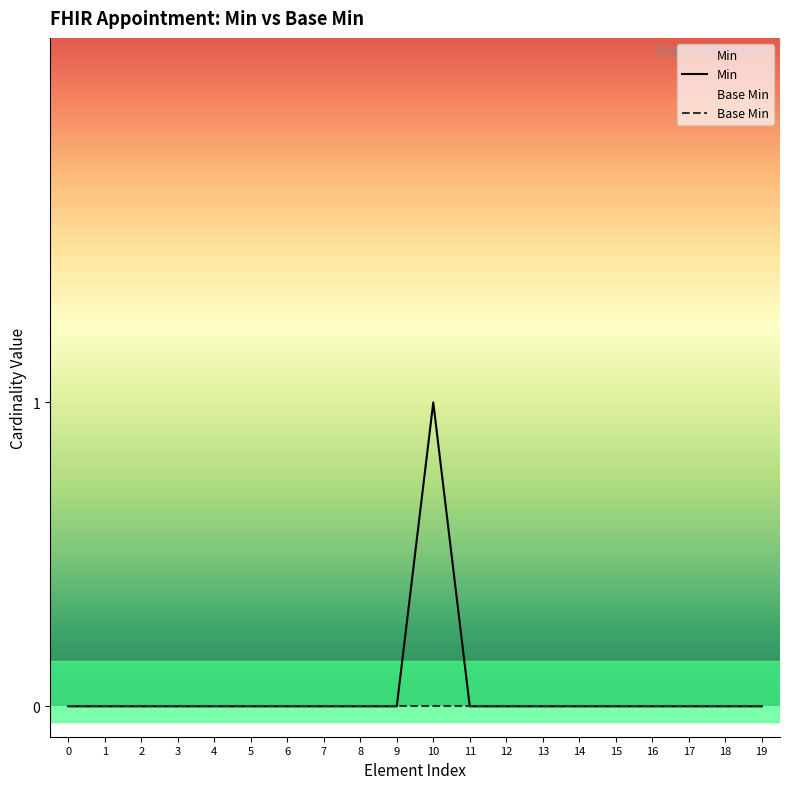

True or false: Min and Base Min intersect in this chart.

False